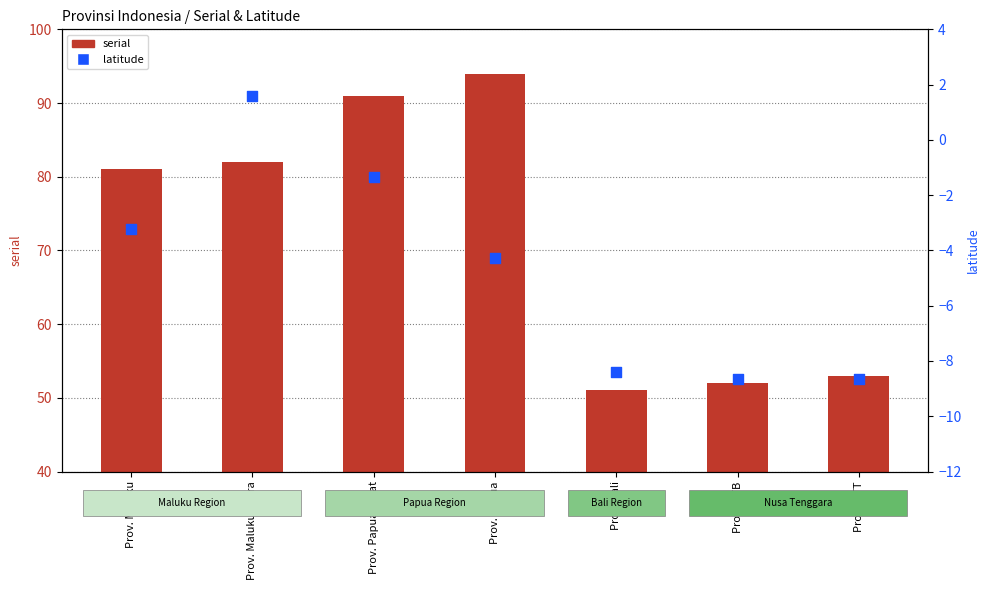

Which series has the largest Y range (max minus min)?

serial